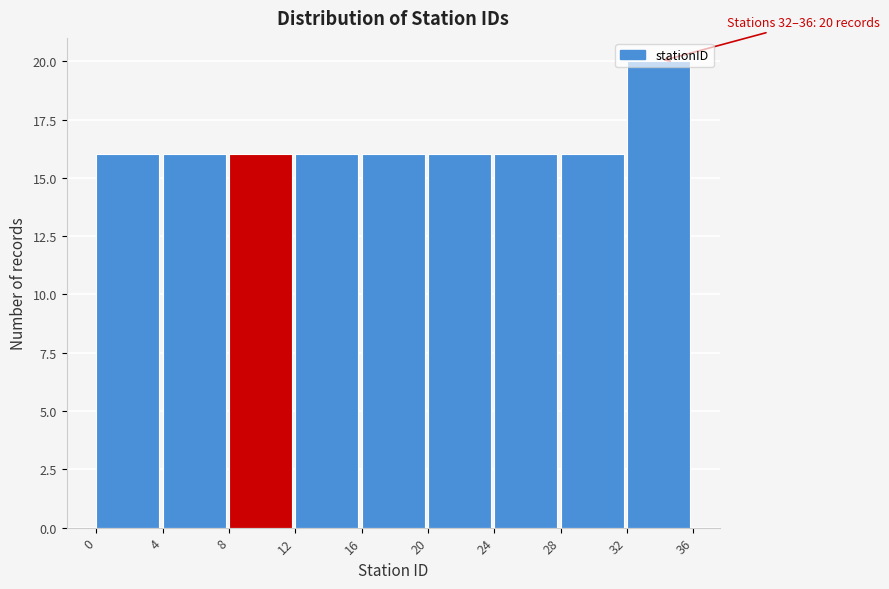

Which range on the x-axis has the tallest bar?

32 to 36